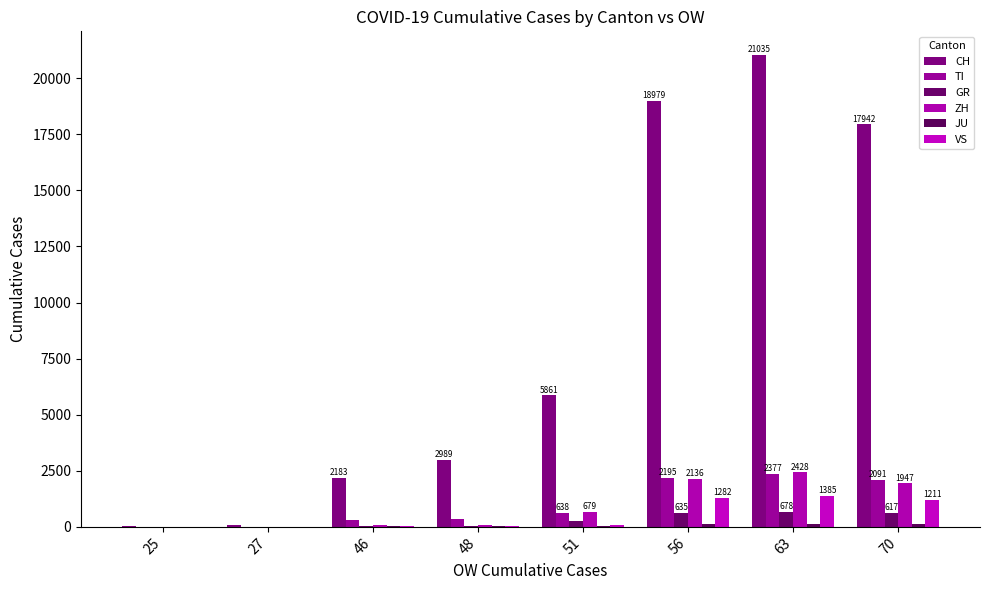

What is the minimum value shown in the chart?

1